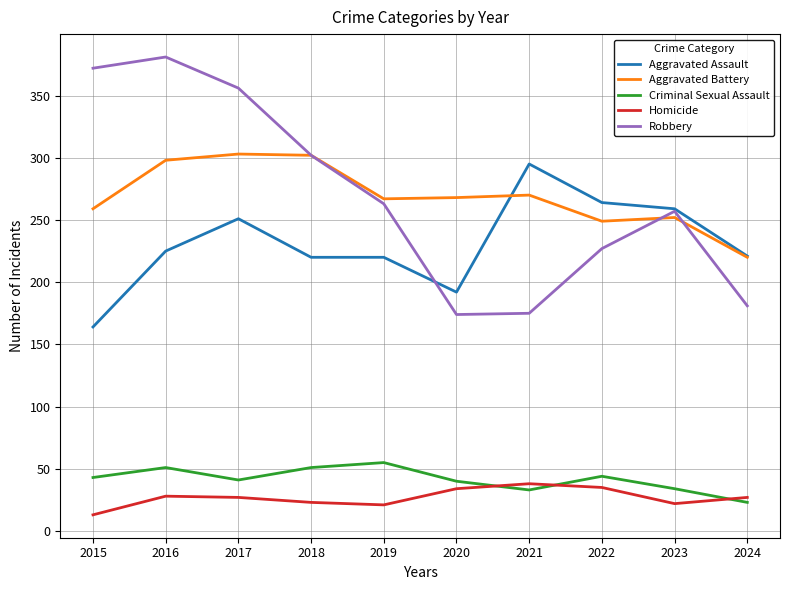

What are all the series names shown in the legend?

Aggravated Assault, Aggravated Battery, Criminal Sexual Assault, Homicide, Robbery